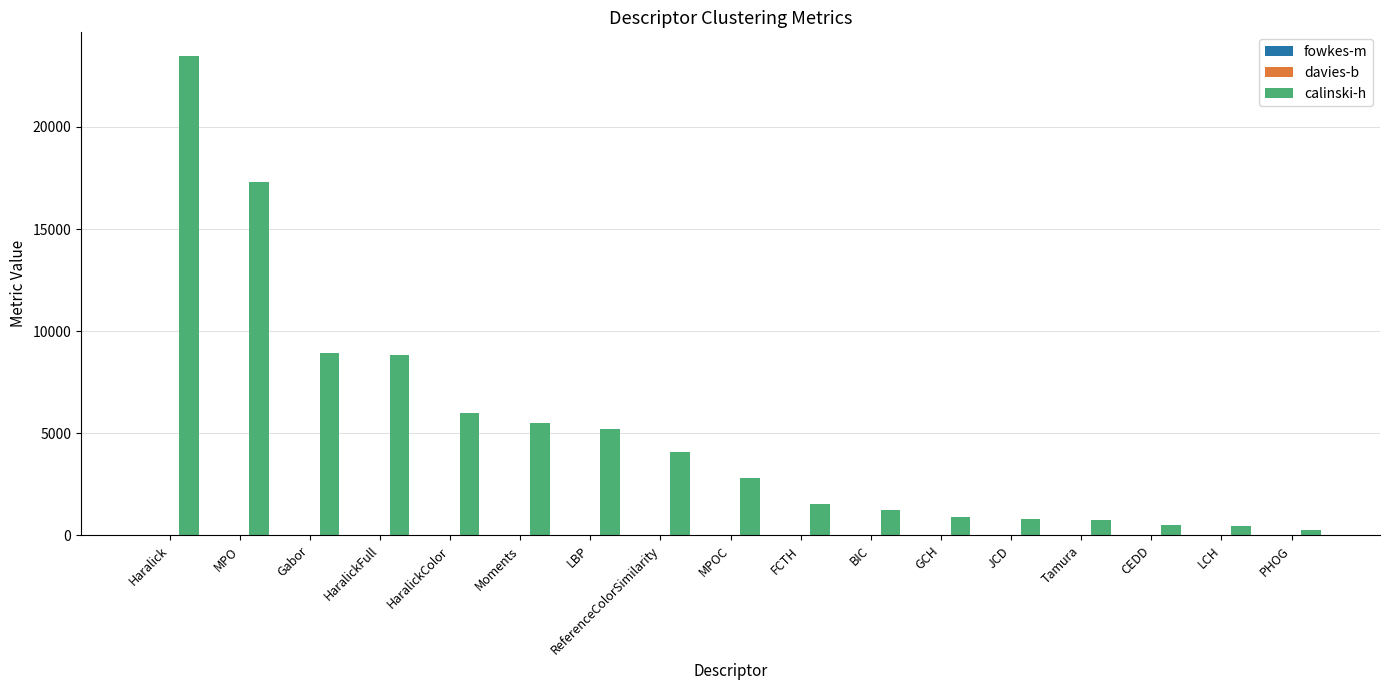

What is the maximum value shown in the chart?

23461.7